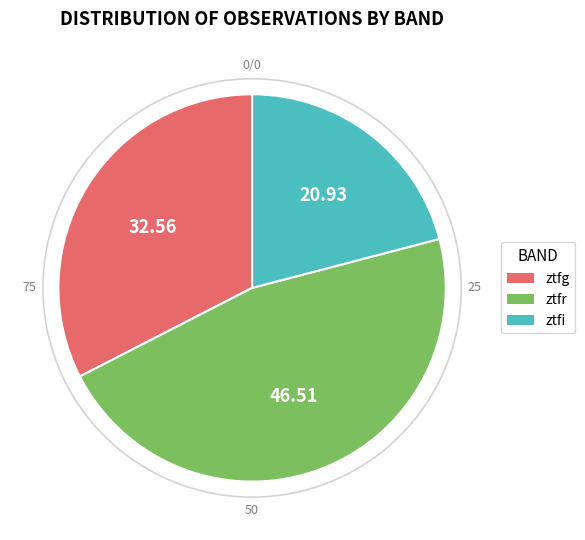

Count the number of slices in the pie.

3